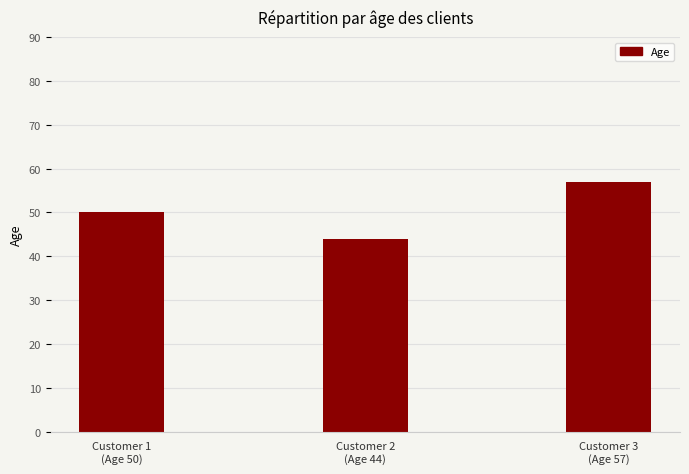

What is the minimum value shown in the chart?

44